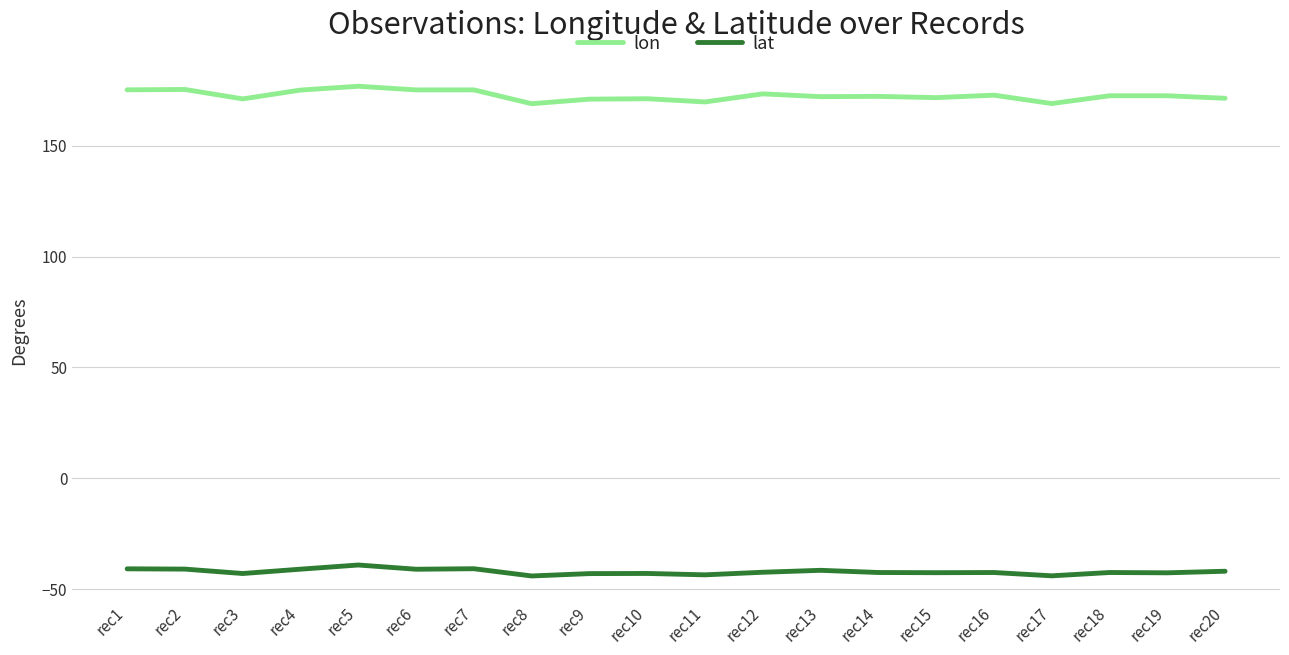

Where is the first local minimum for lon?

rec3